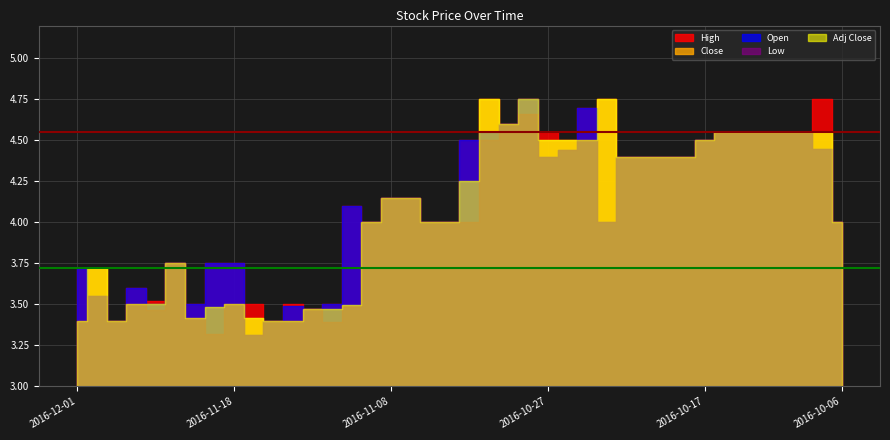

At which label does Low first exceed 4?

2016-11-08